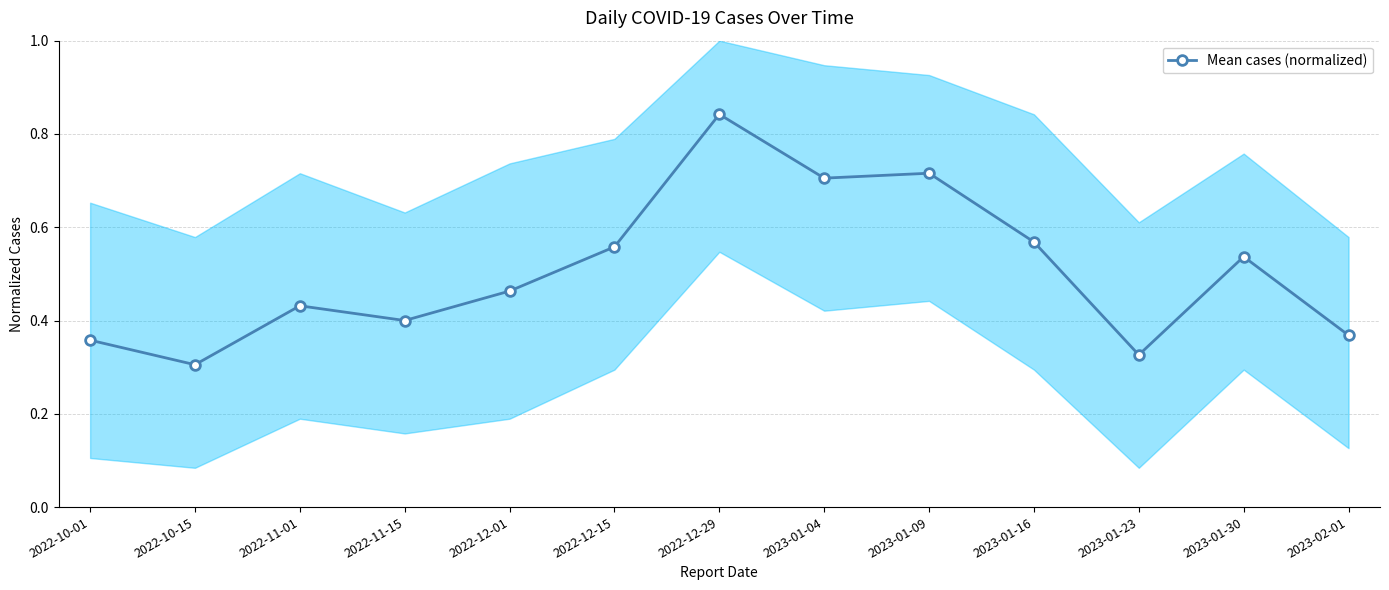

What is the label of the 3rd point from the right?

2023-01-23